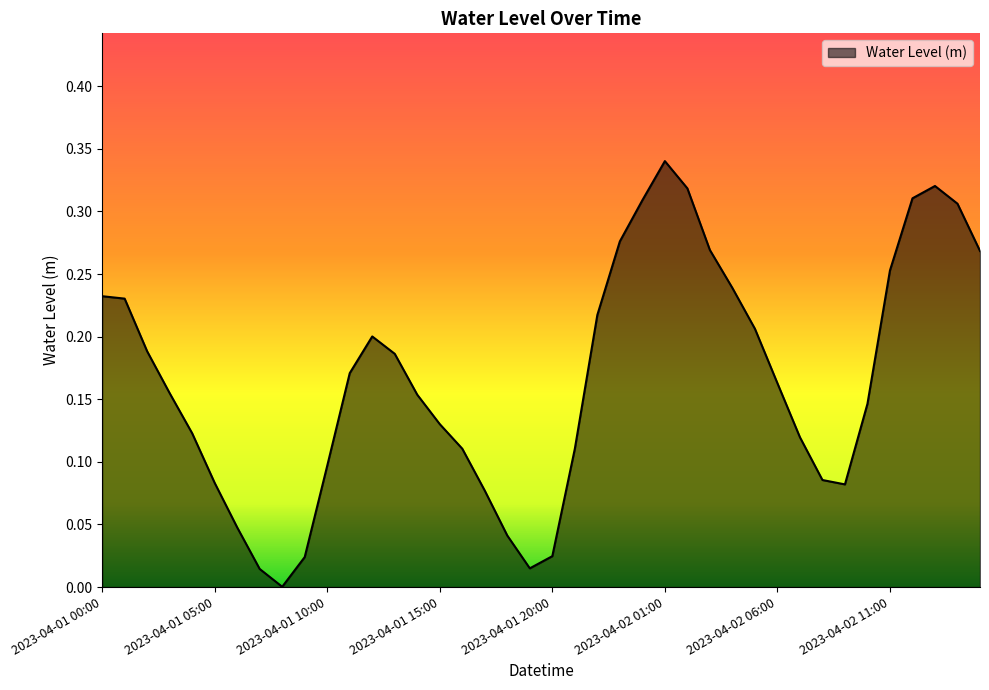

What is the difference between the maximum and second lowest values?

0.3